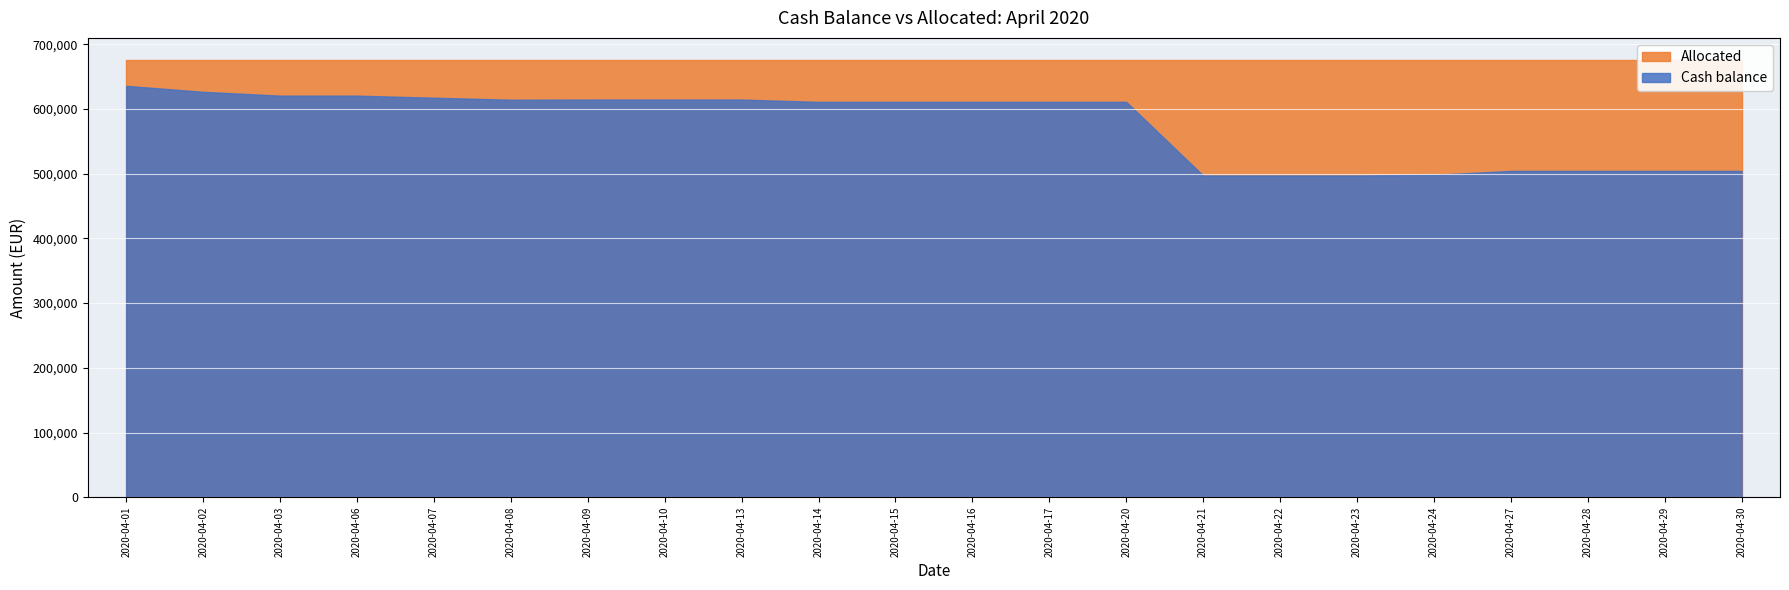

At 2020-04-08, list the series in order from smallest to largest.

Cash balance, Allocated